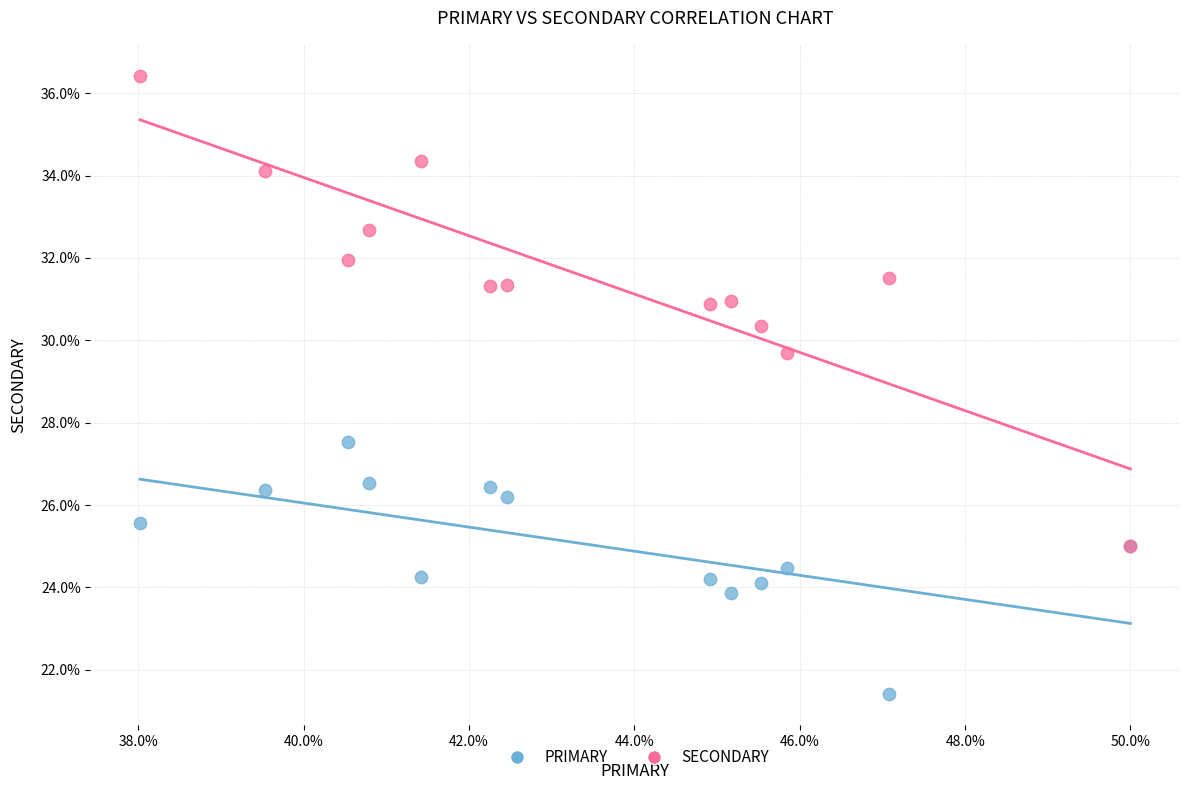

Which series has the widest spread of Y values?

SECONDARY